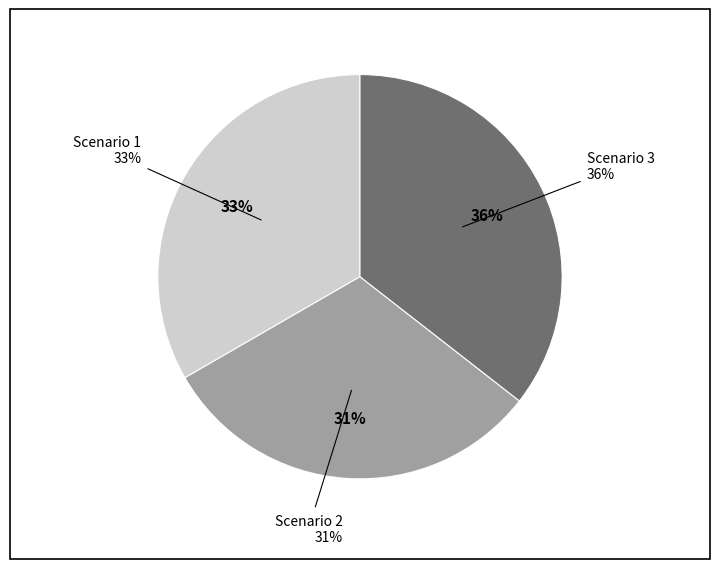

Does any single category account for the majority?

No